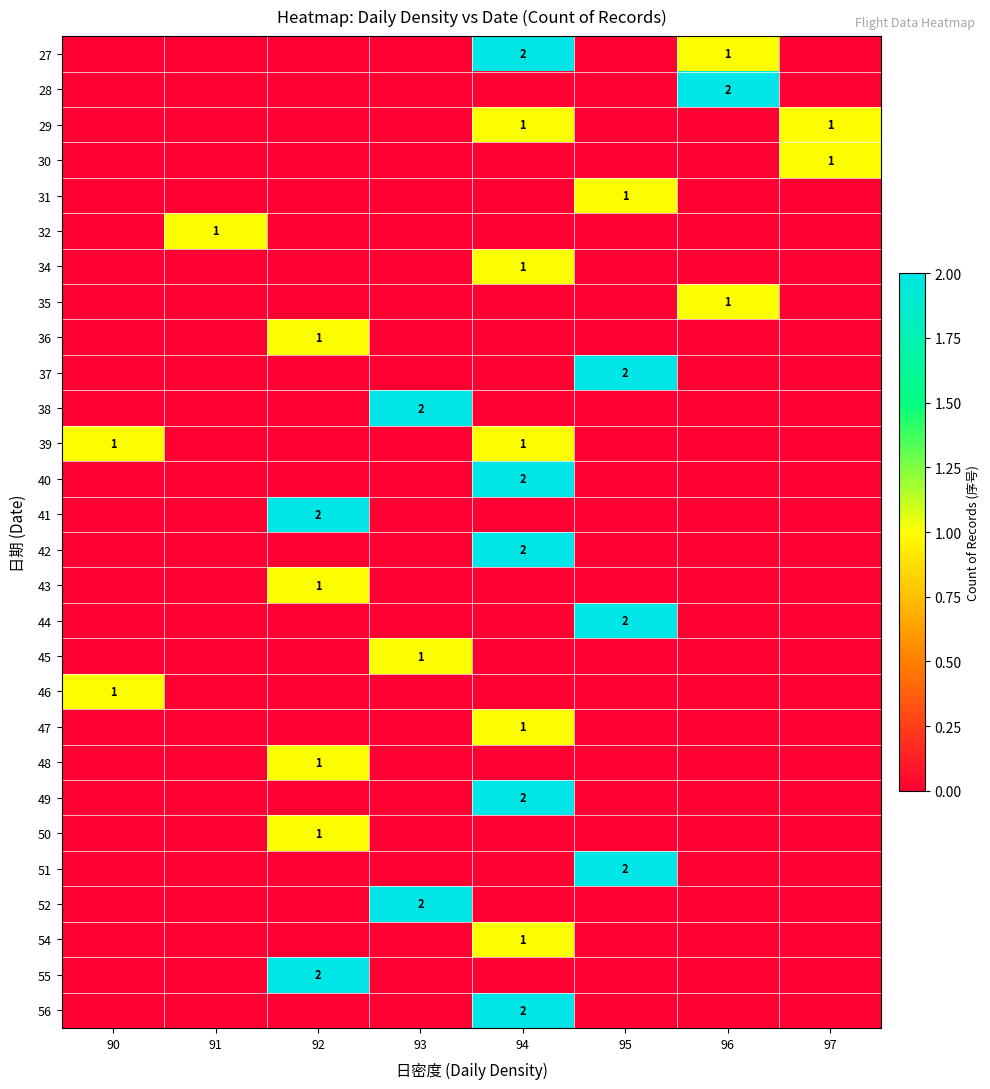

Is it true that 51 equals 2 at 95?

True